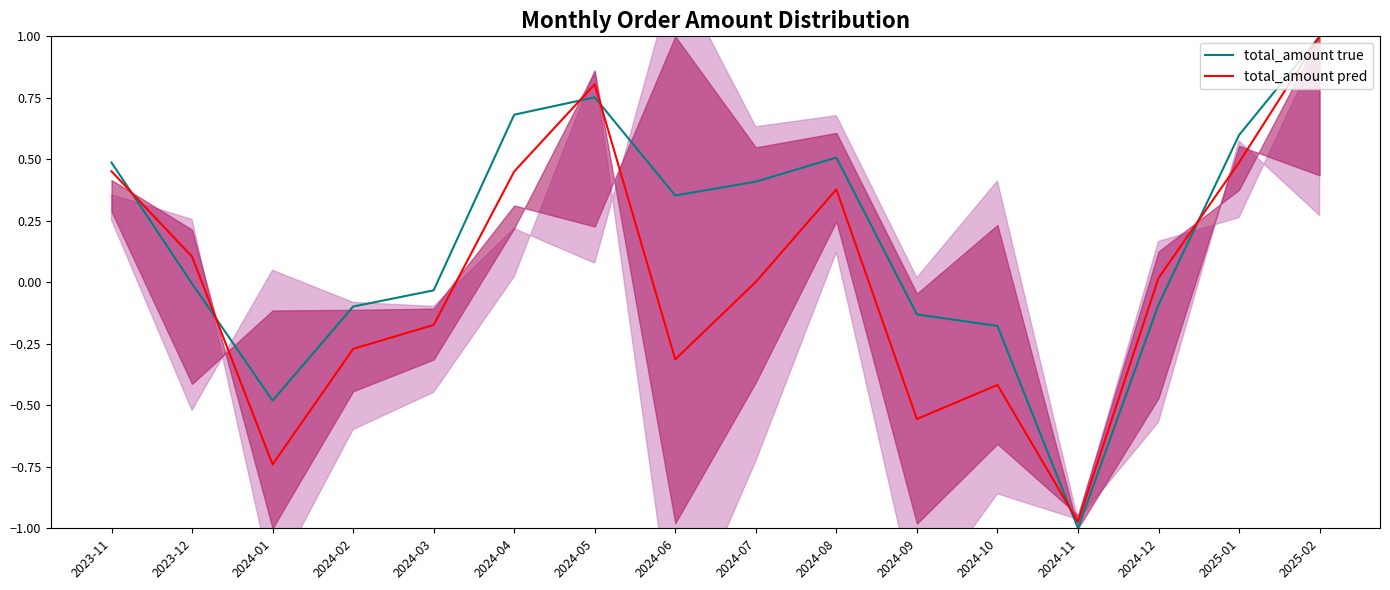

At which label does total_amount true reach its minimum?

2024-11